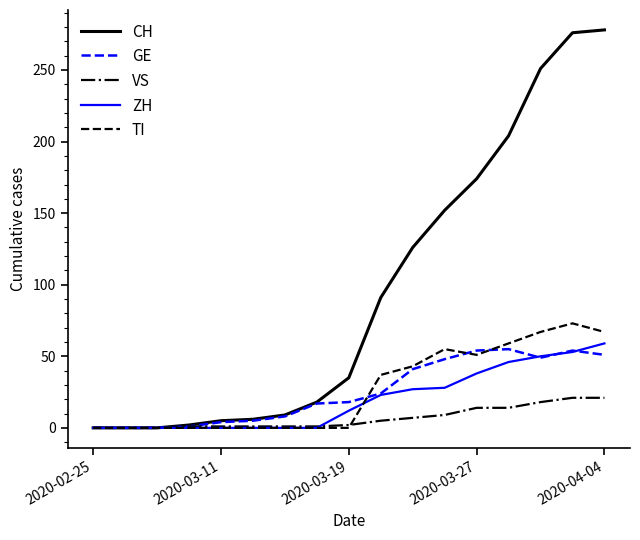

Which series has the largest total across all categories?

CH